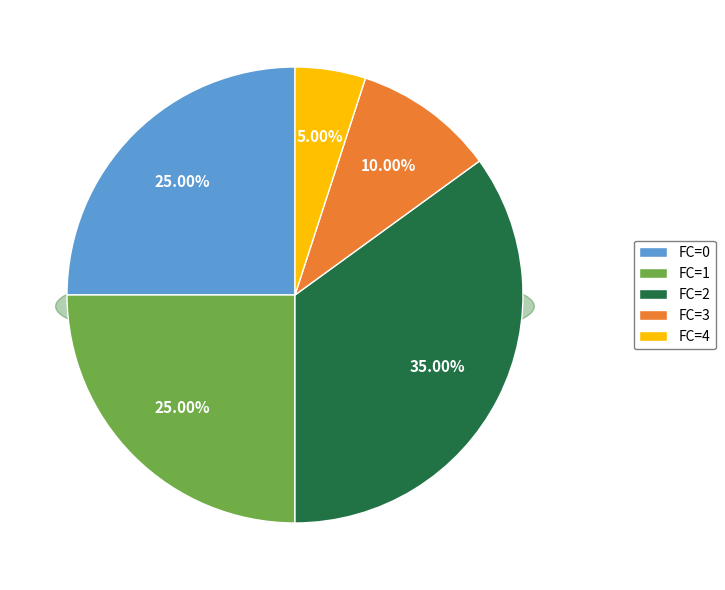

What percentage is NOT represented by 6?

100.0%